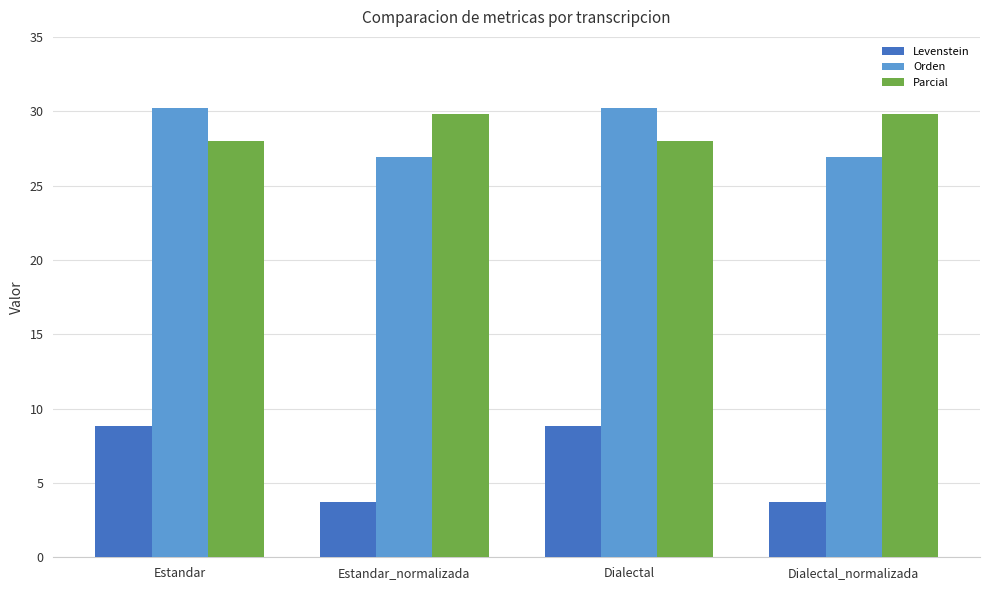

Rank the series at Estandar_normalizada from lowest to highest value.

Levenstein, Orden, Parcial